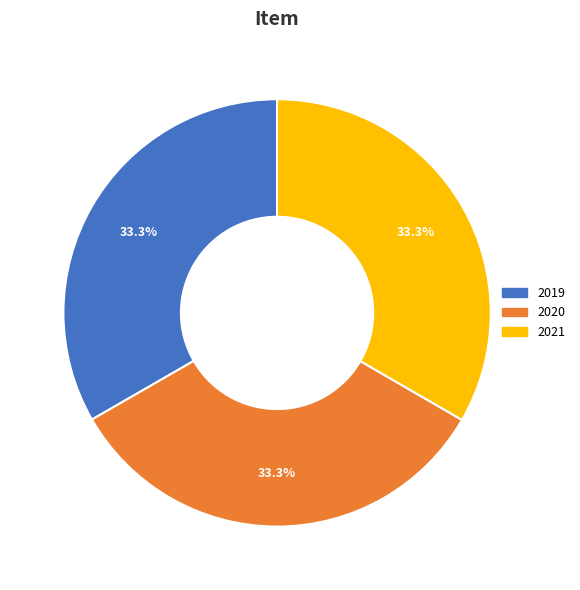

Approximately how many times larger is the value at 2021 compared to 2020?

1.0